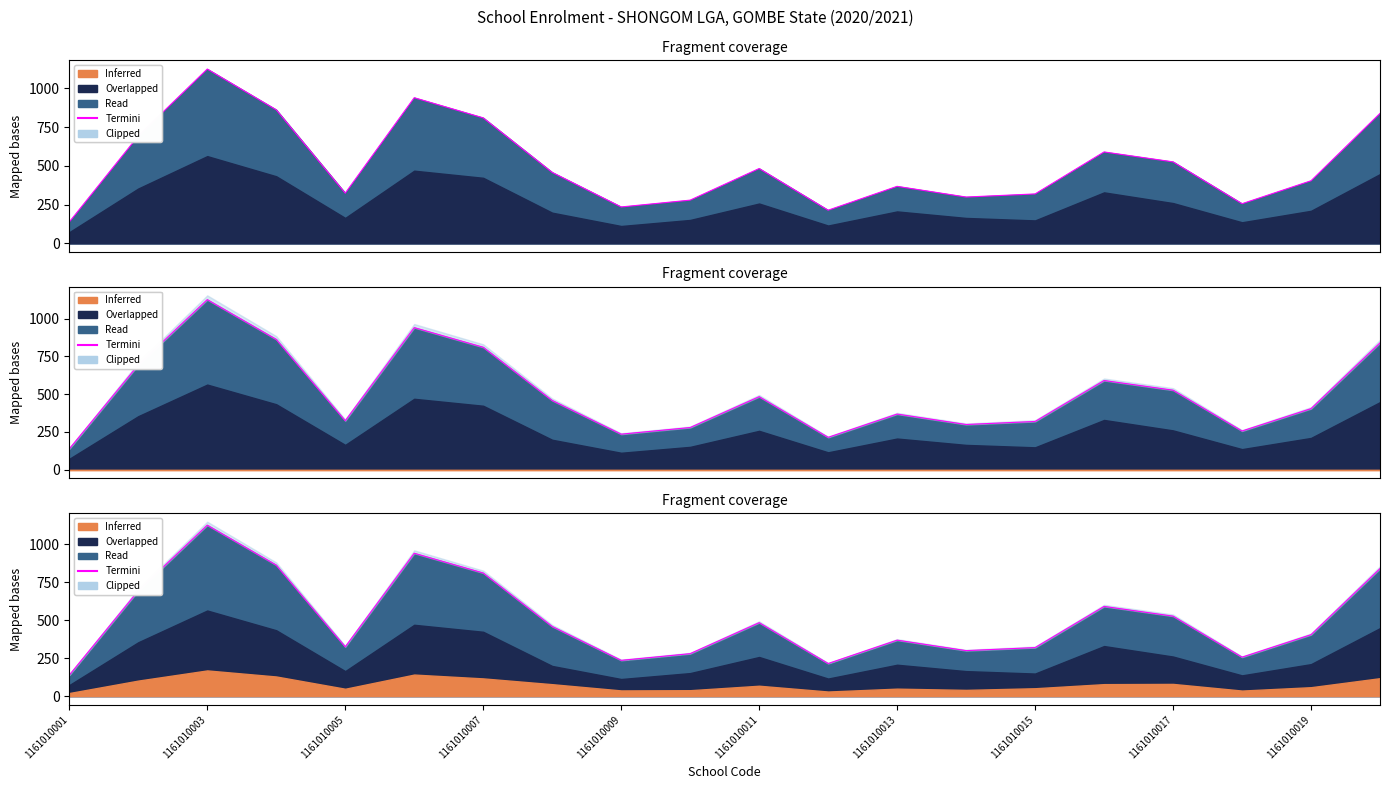

True or false: Inferred has a value of 62 at 1161010011.

False